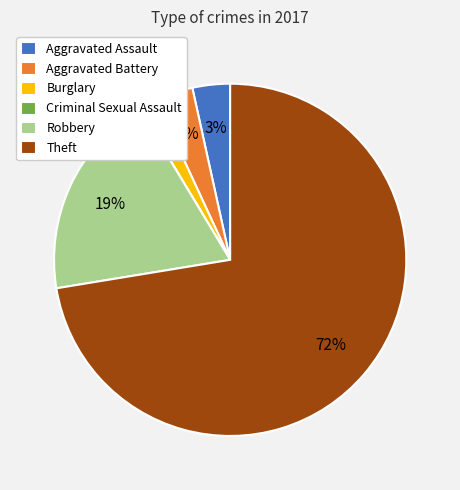

To the nearest percent, what is the average slice percentage?

17%